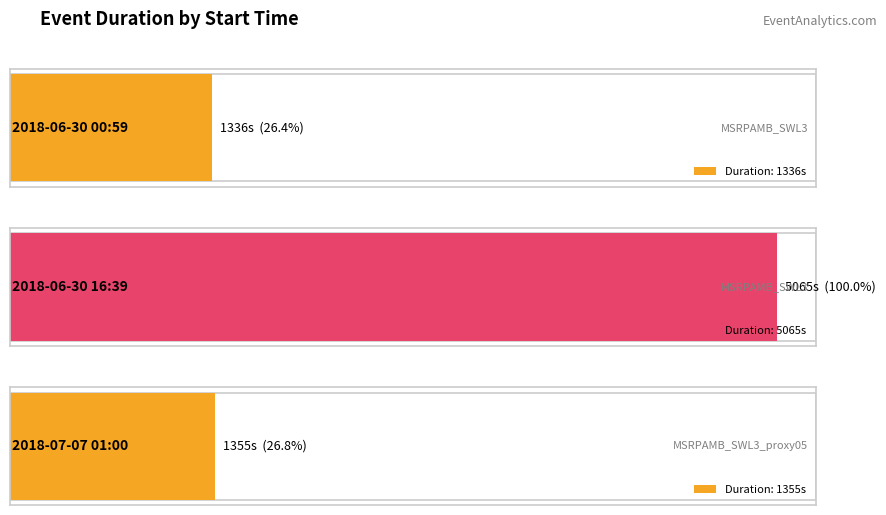

What is the value of the 2nd bar from the left?

5065